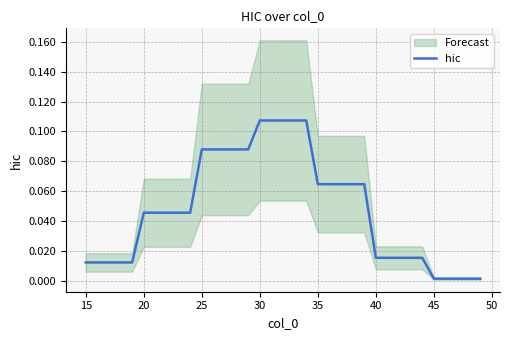

What is the difference between the maximum and minimum values?

0.1